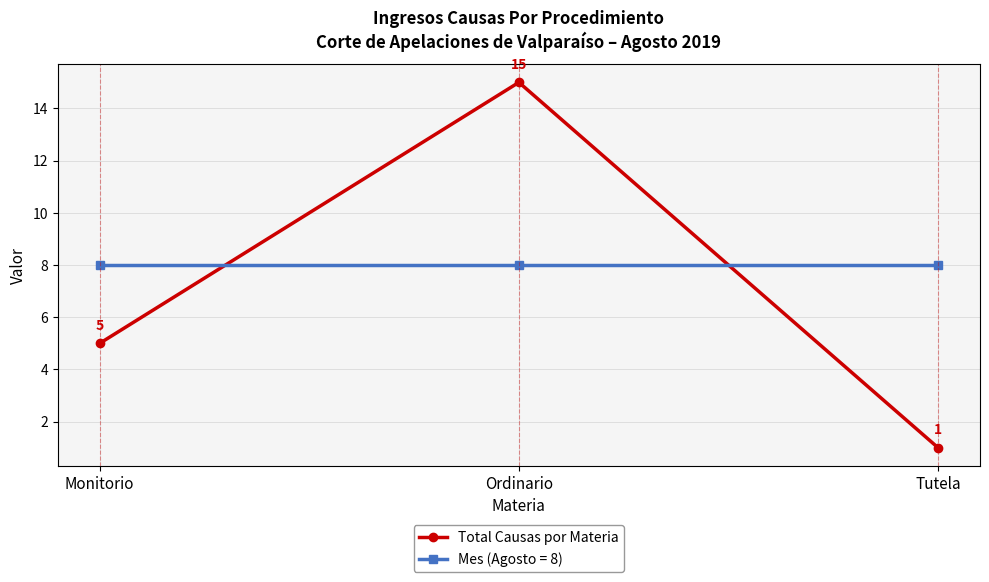

List the series in order of their peak value, lowest first.

Mes (Agosto = 8), Total Causas por Materia